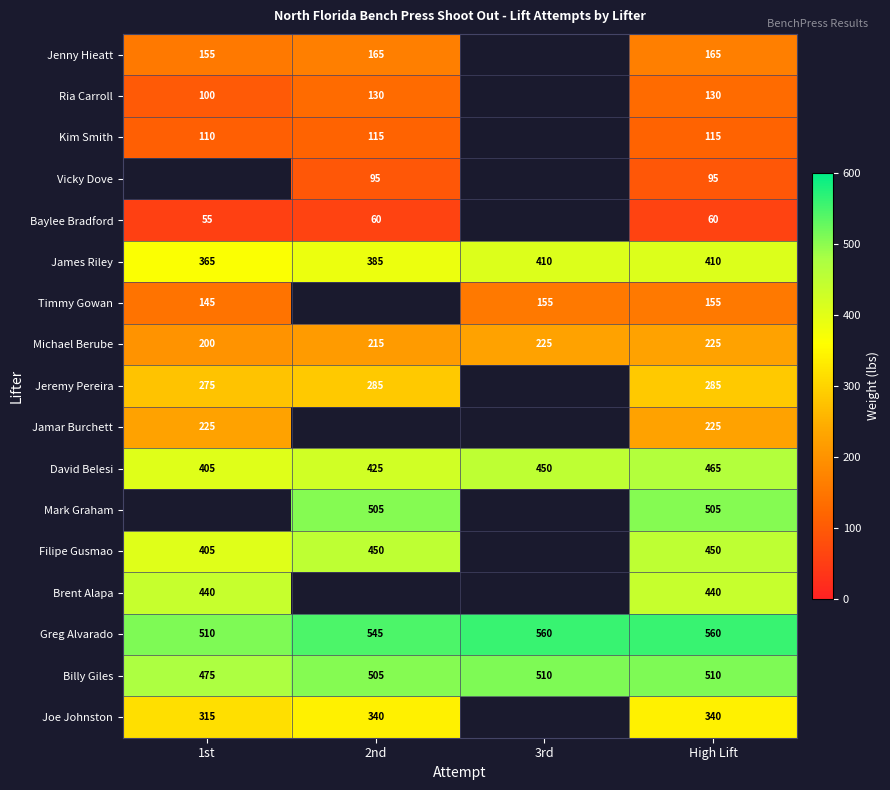

Which category has the highest value across all series?

3rd